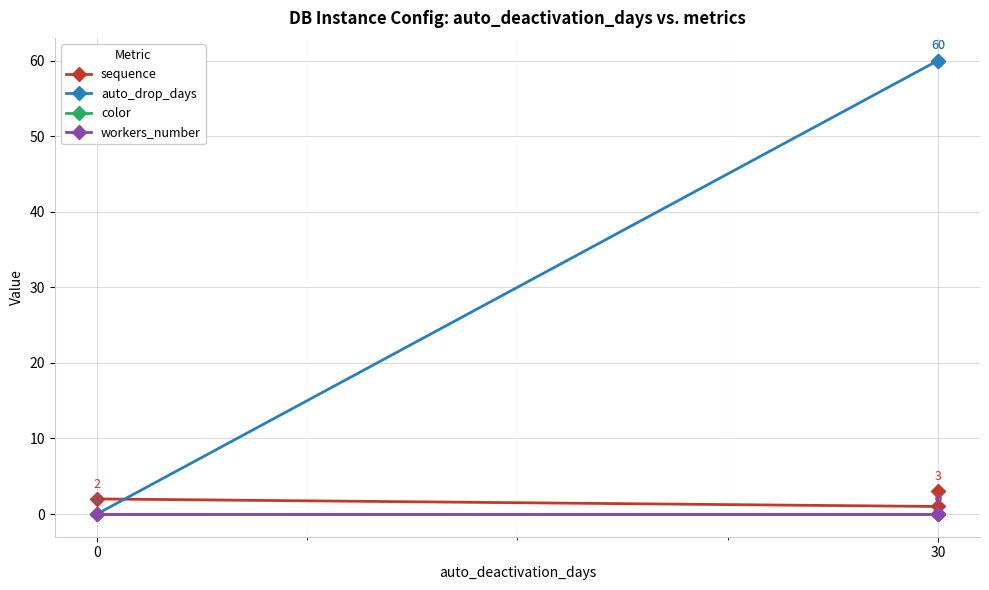

The value of sequence at 0 is 2. True or false?

True